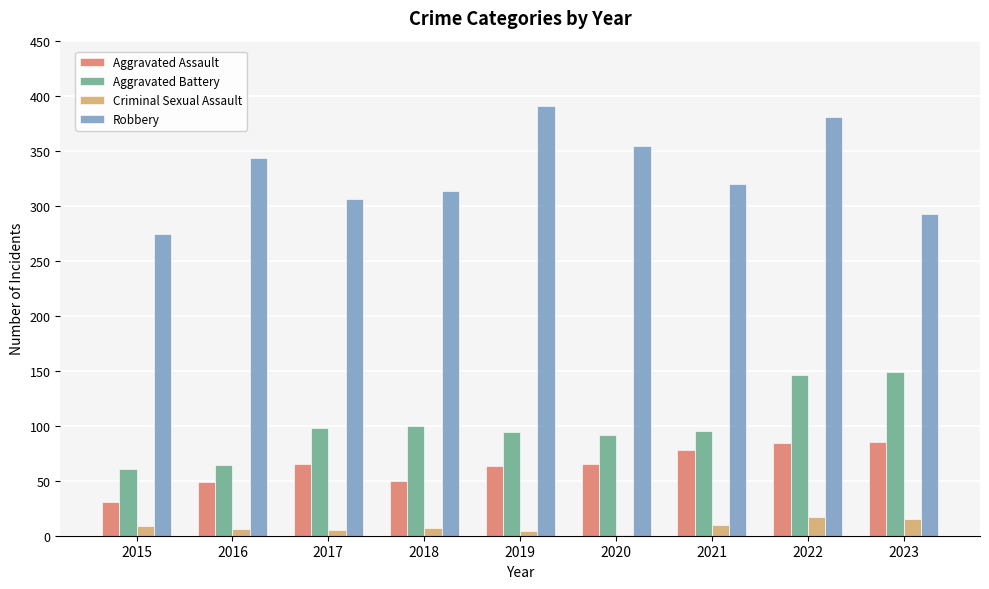

At which label is Aggravated Assault closest to 58?

2019